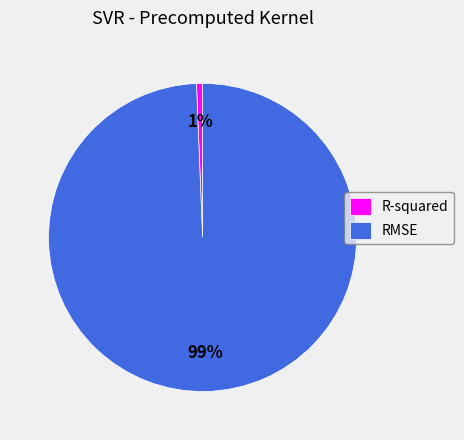

Count the number of slices in the pie.

2